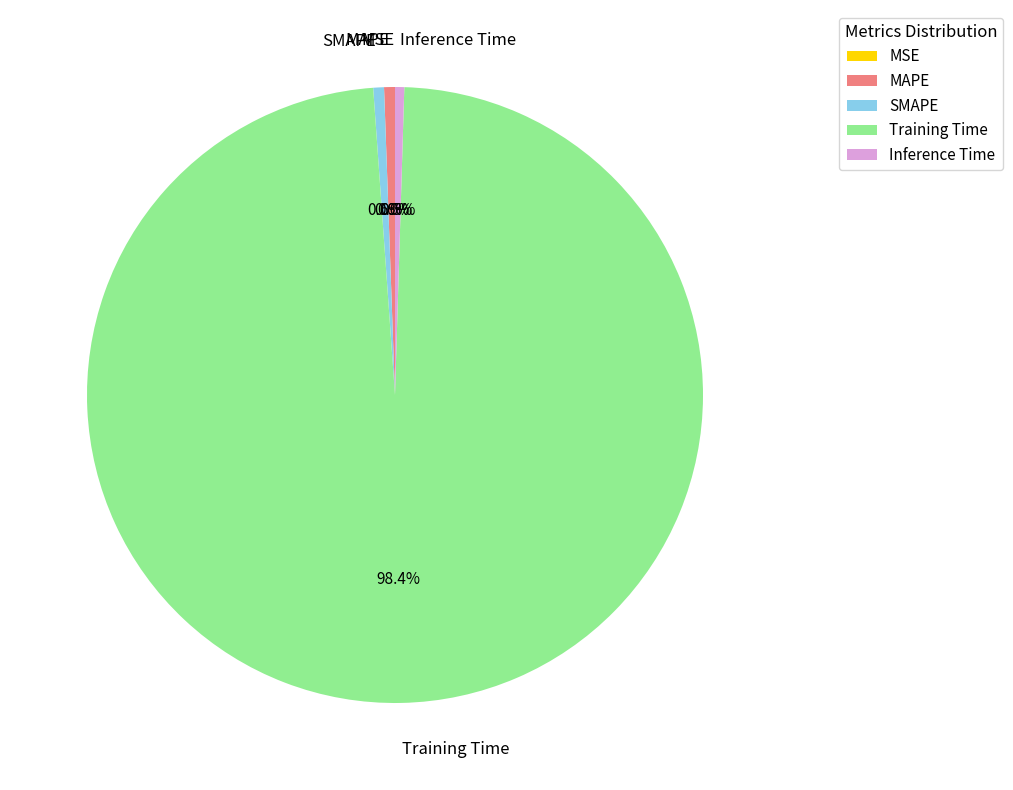

Is Training Time the majority of the pie?

Yes